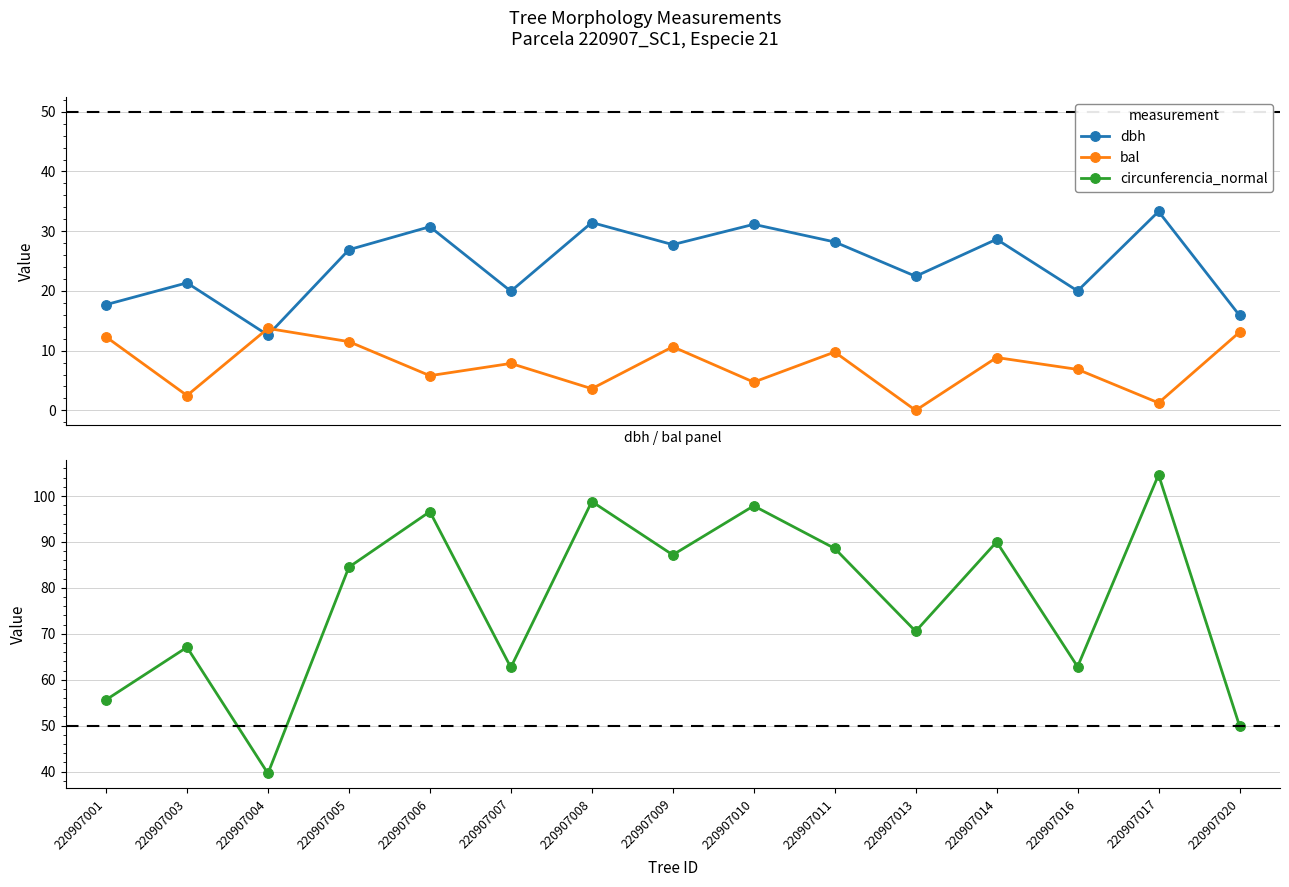

Where is the first local maximum for bal?

220907004